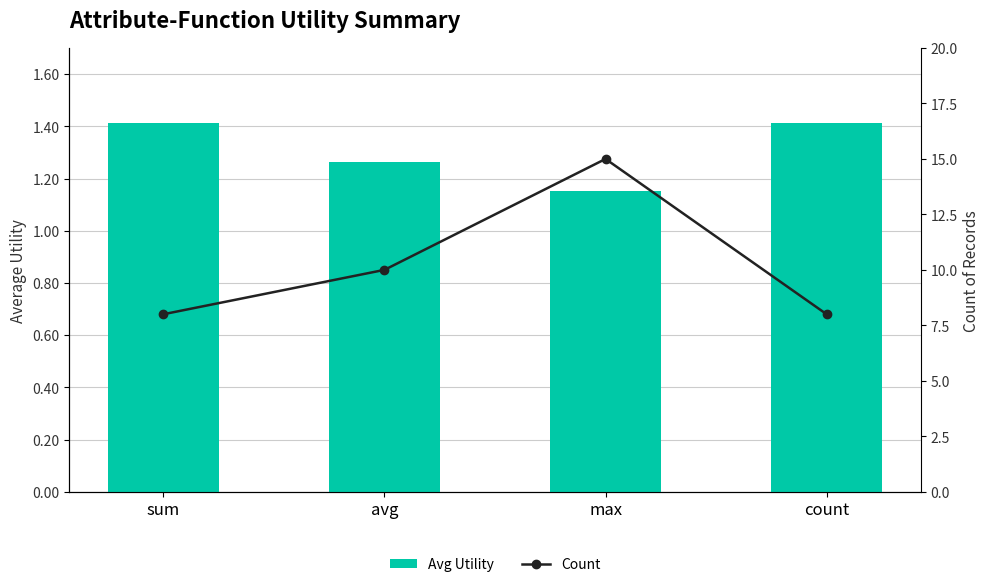

Rank the series by their average value, from highest to lowest.

Count, Avg Utility